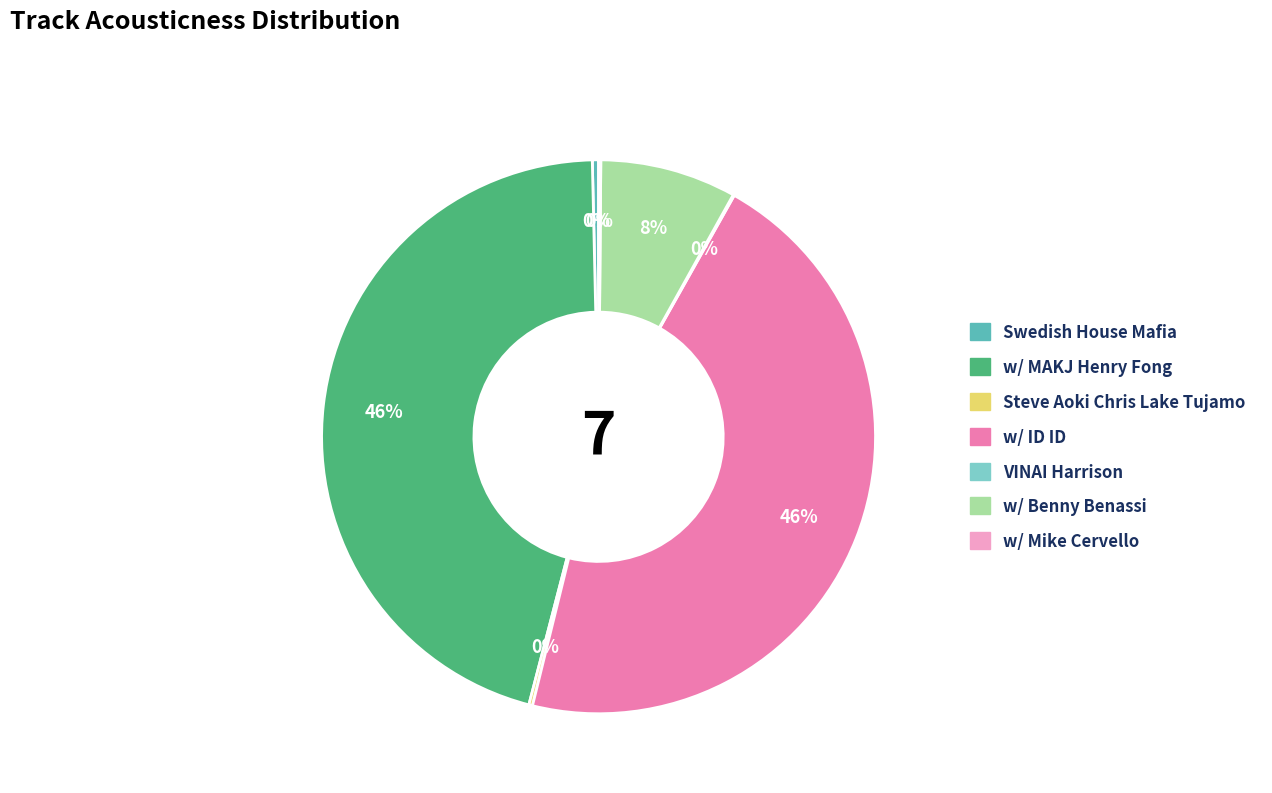

To the nearest percent, what percentage of the pie is w/ ID ID?

46%